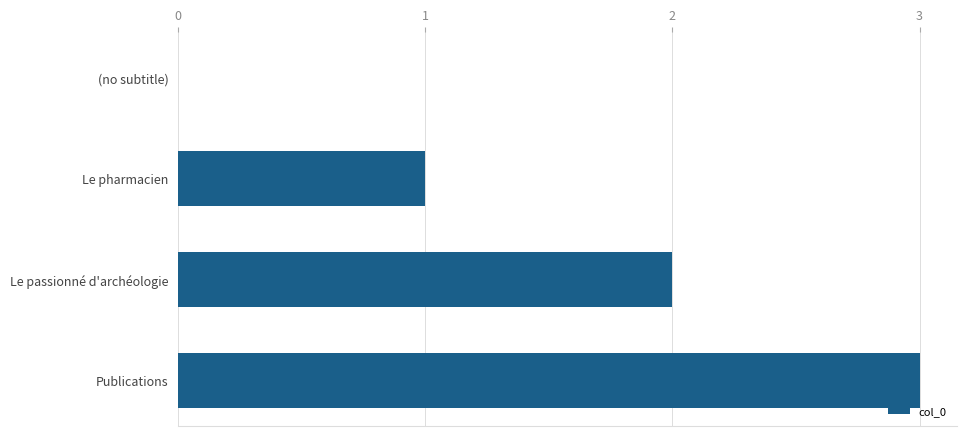

Which label corresponds to the largest value in the chart?

Publications